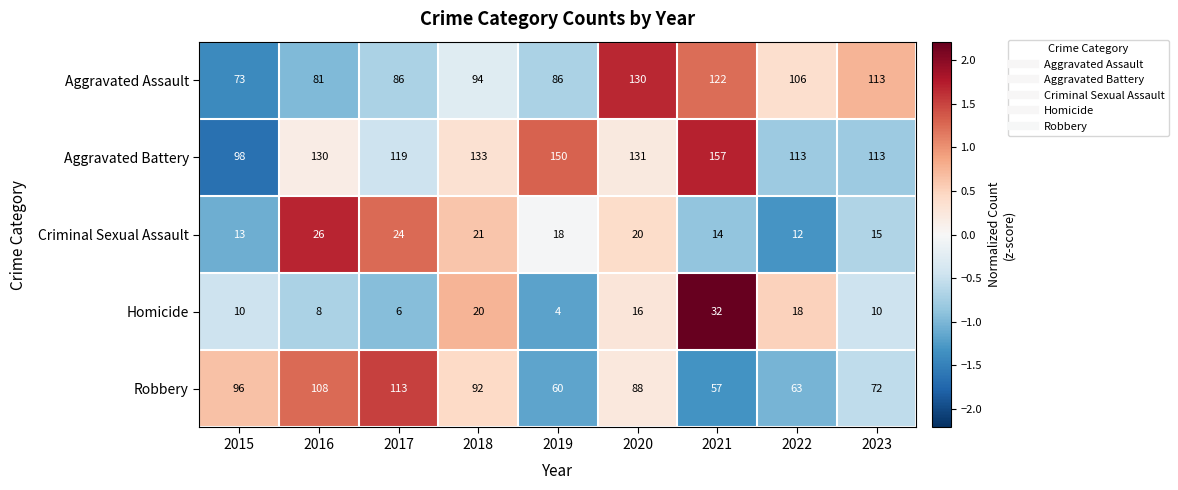

What value does the Homicide series have at 2015, to the nearest 5?

10